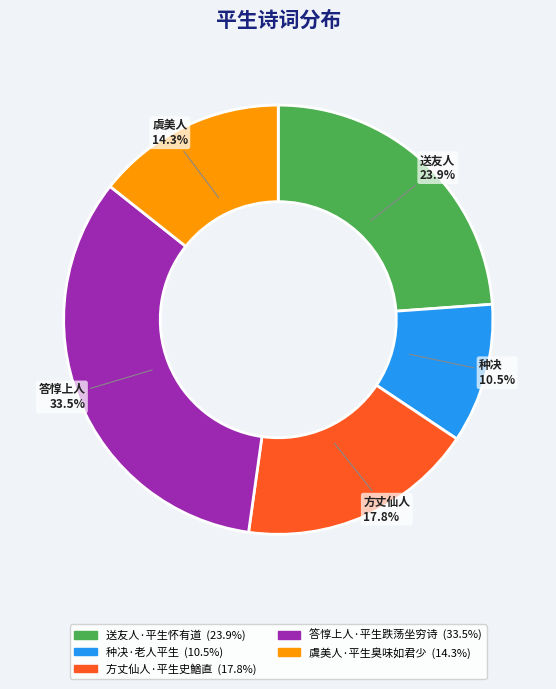

Approximately how many times larger is the value at 送友人·平生怀有道 compared to 方丈仙人·平生史鰌直?

1.3